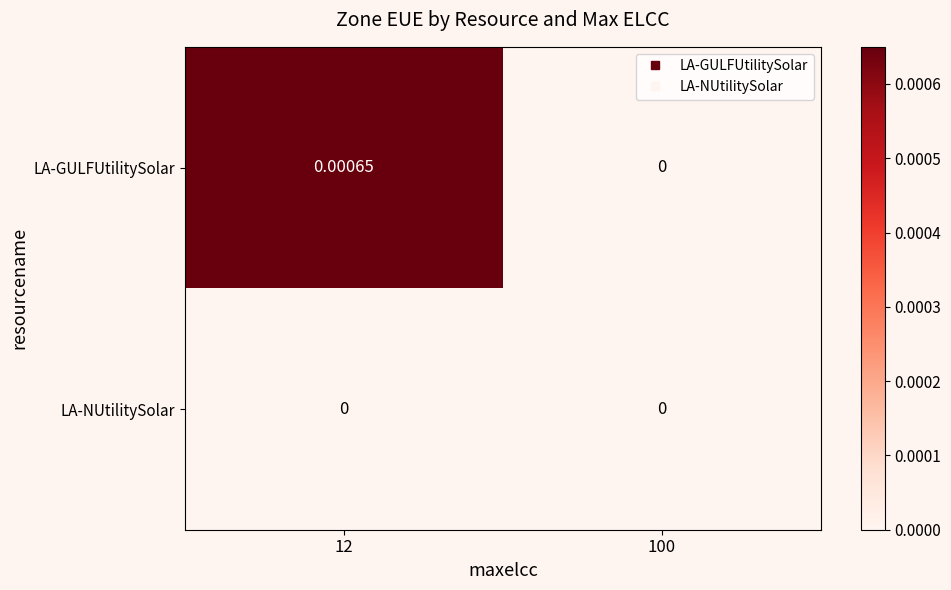

Rank the series by their average value, from highest to lowest.

LA-GULFUtilitySolar, LA-NUtilitySolar